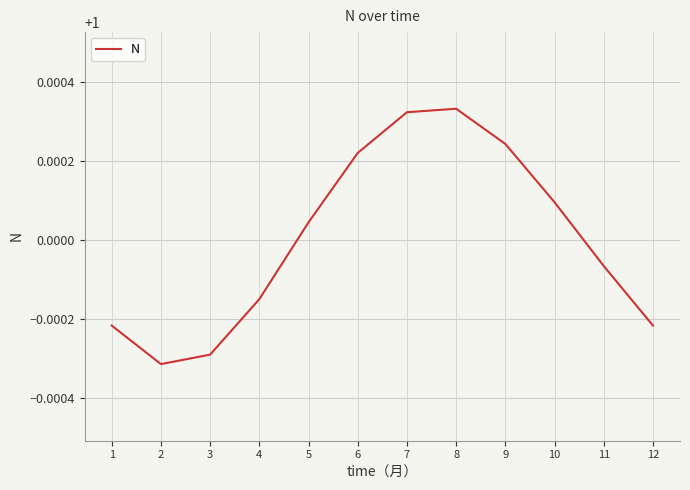

The chart shows a value of 0.7 at 11. True or false?

False